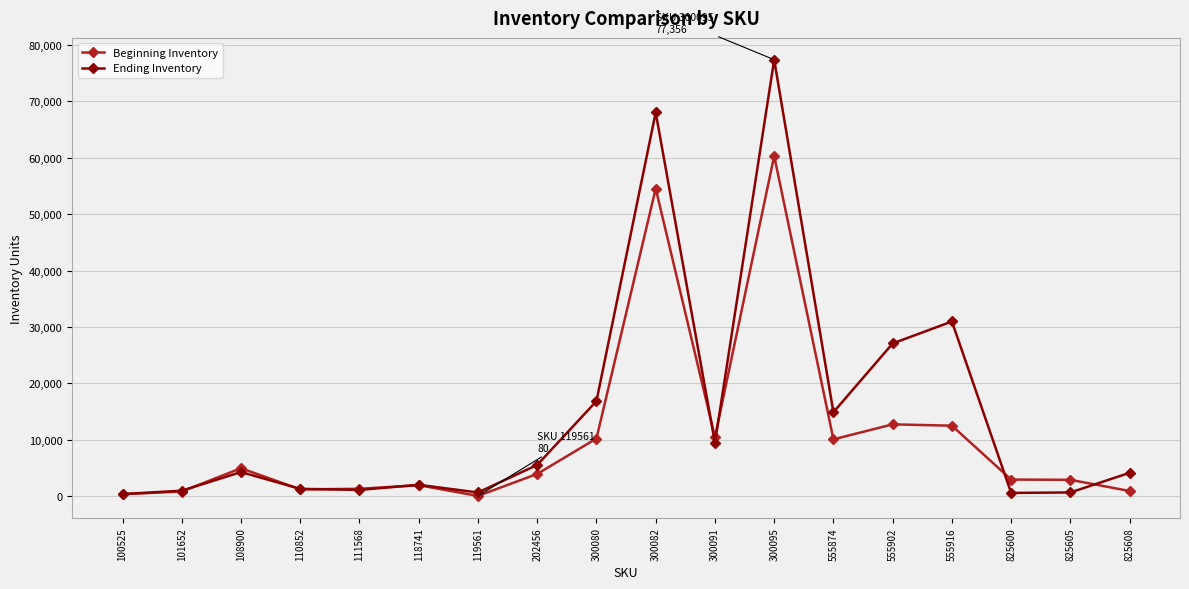

The value of Beginning Inventory at 108900 is 4985. True or false?

True